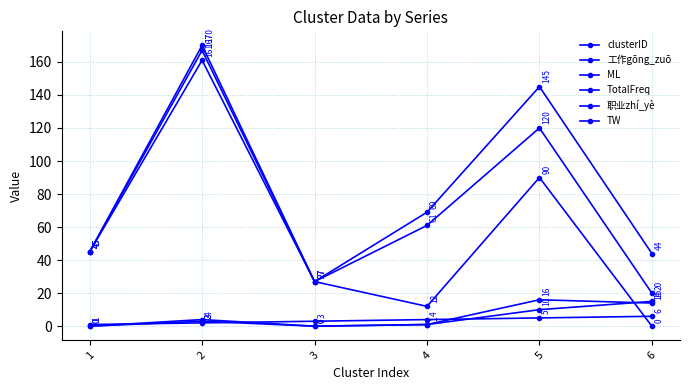

Does the chart have visible grid lines?

Yes